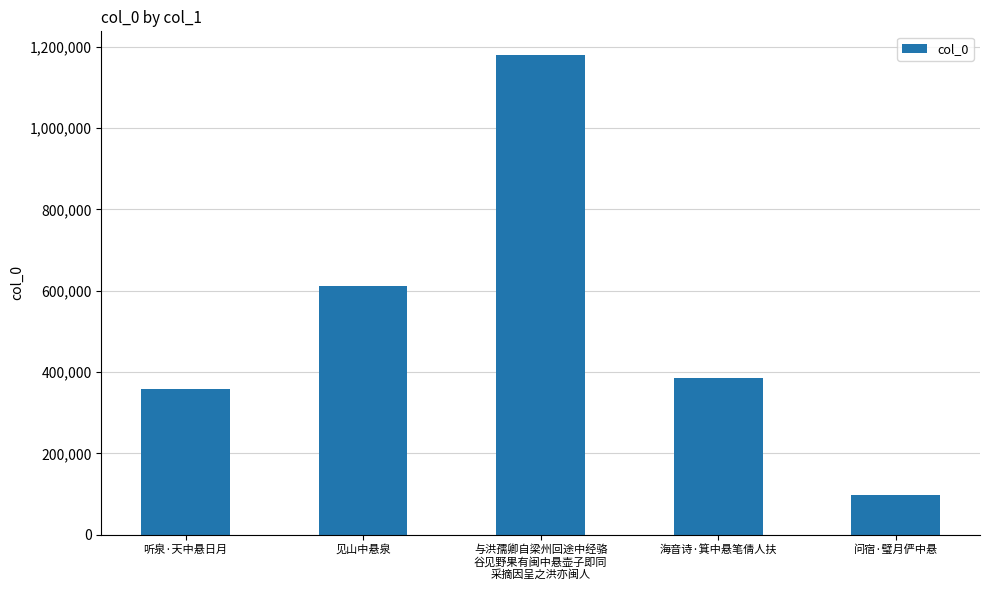

Reading right to left, what are all the values shown in this chart?

问宿·璧月俨中悬=97257	海音诗·箕中悬笔倩人扶=386249	与洪孺卿自梁州回途中经骆
谷见野果有闽中悬壶子即同
采摘因呈之洪亦闽人=1179133	见山中悬泉=612635	听泉·天中悬日月=358262